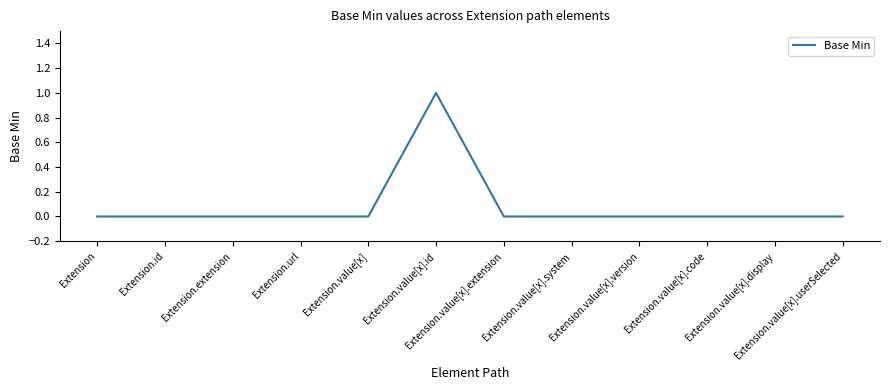

Does the chart display data point markers on the line(s)?

No